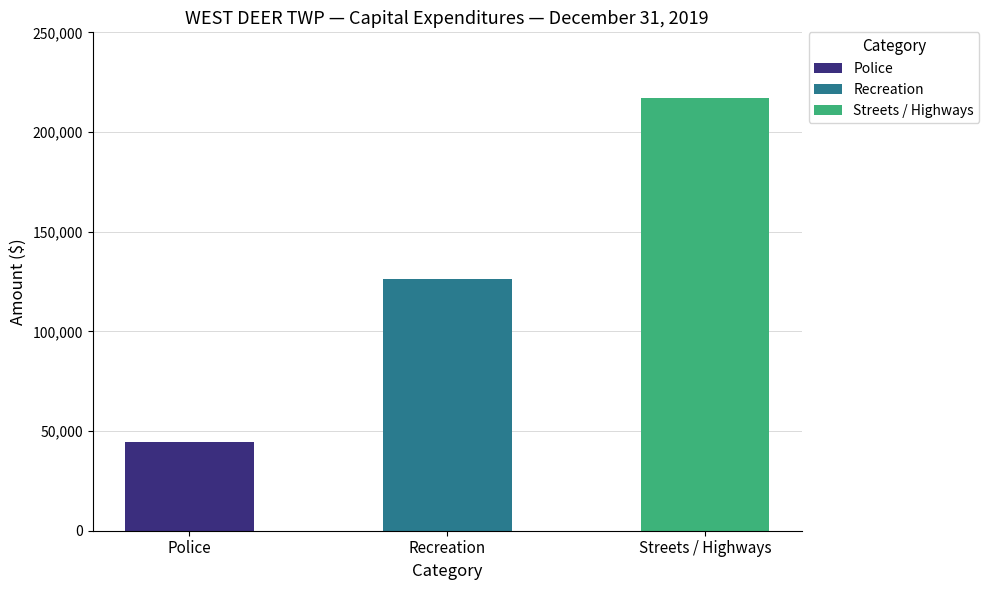

Reading left to right, extract all data points from this chart.

44653	126276	216879